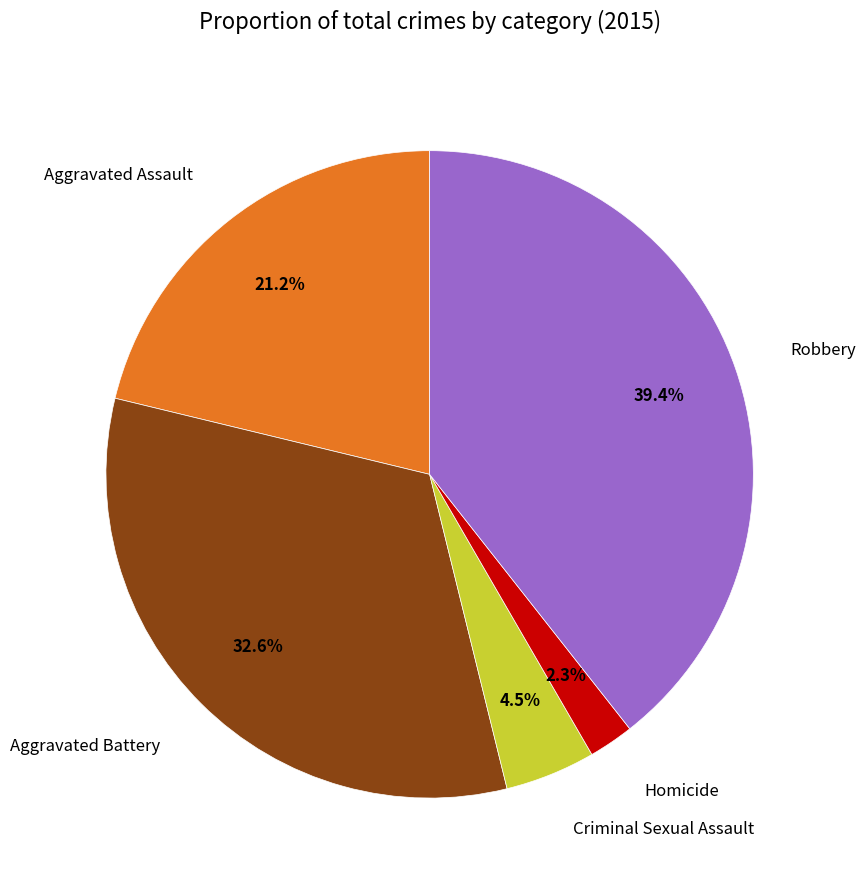

Is there a majority slice in this chart?

No